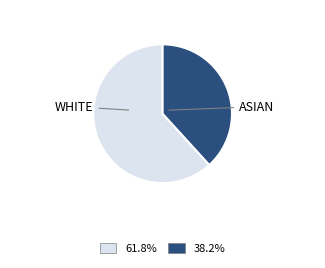

Is there any slice that represents more than half of the pie?

Yes